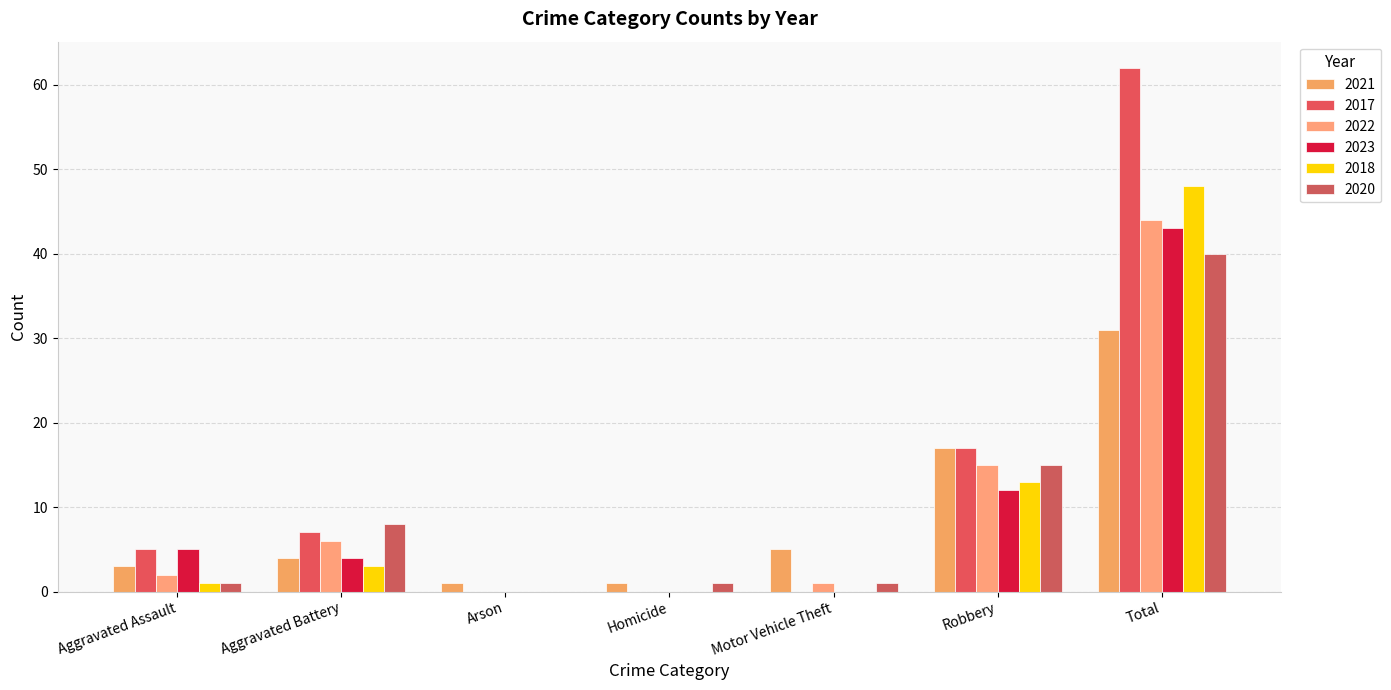

Is it true that 2022 equals 8 at Aggravated Battery?

False